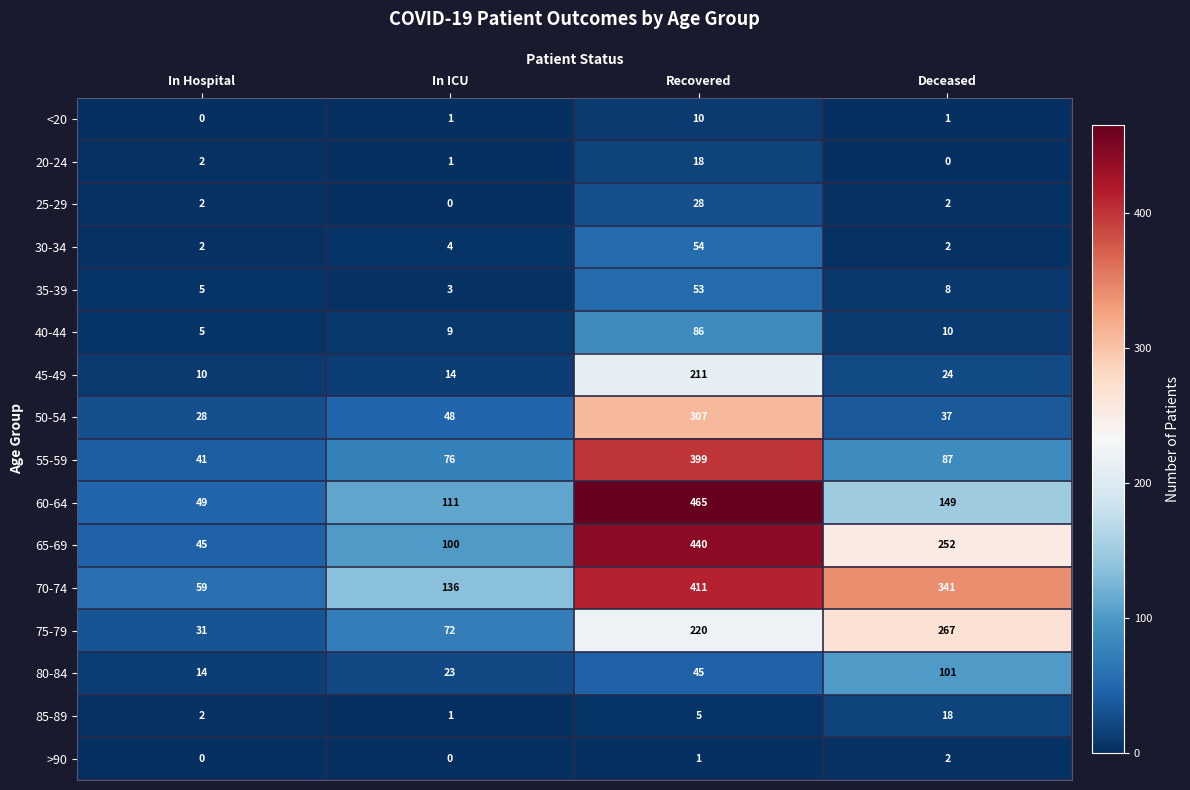

What is the average value of the 55-59 series?

151